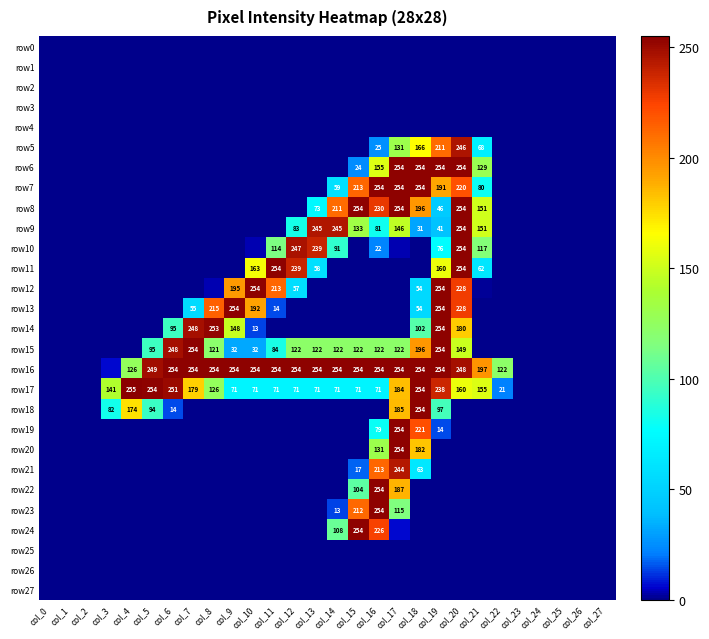

Count the number of data series in this chart.

28